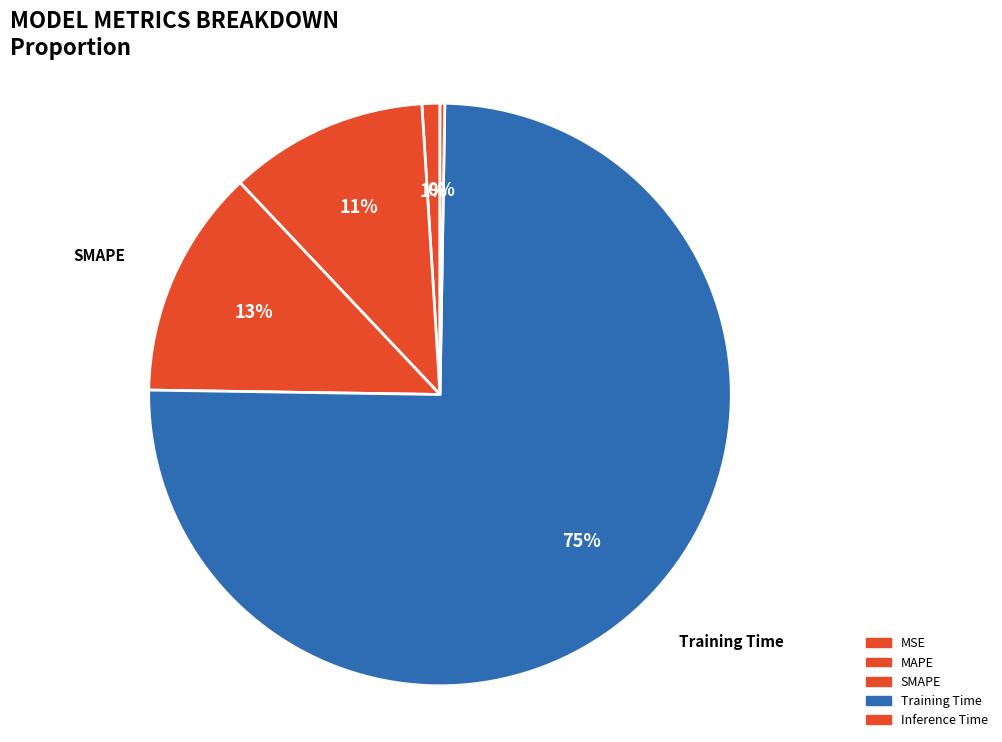

Which slice is the largest?

Training Time